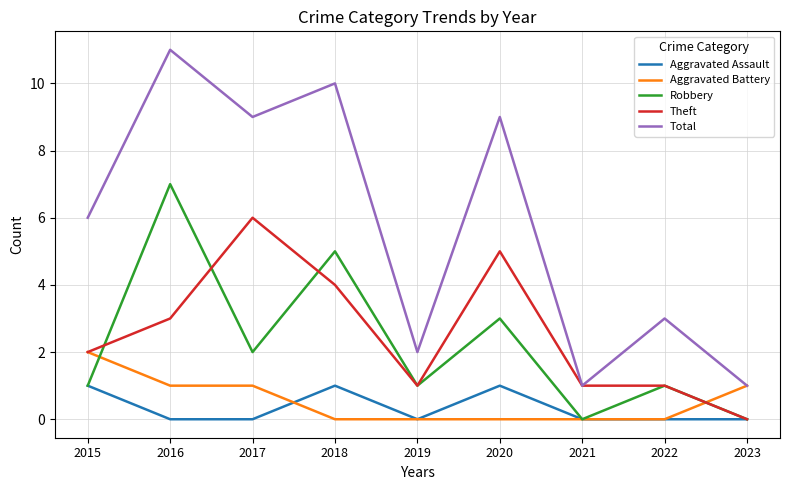

Reading right to left, transcribe all the data shown in this chart.

Aggravated Assault: 0	0	0	1	0	1	0	0	1
Aggravated Battery: 1	0	0	0	0	0	1	1	2
Robbery: 0	1	0	3	1	5	2	7	1
Theft: 0	1	1	5	1	4	6	3	2
Total: 1	3	1	9	2	10	9	11	6